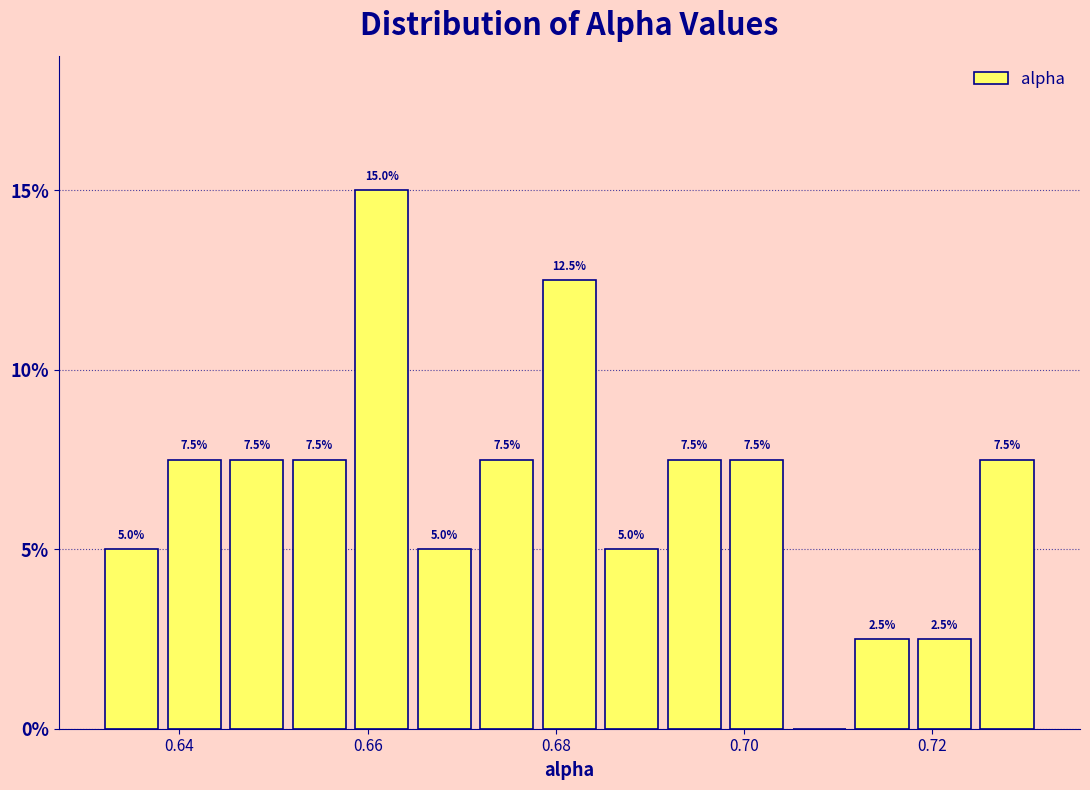

Read against the x-axis, roughly where is the centre of the tallest bar?

0.662